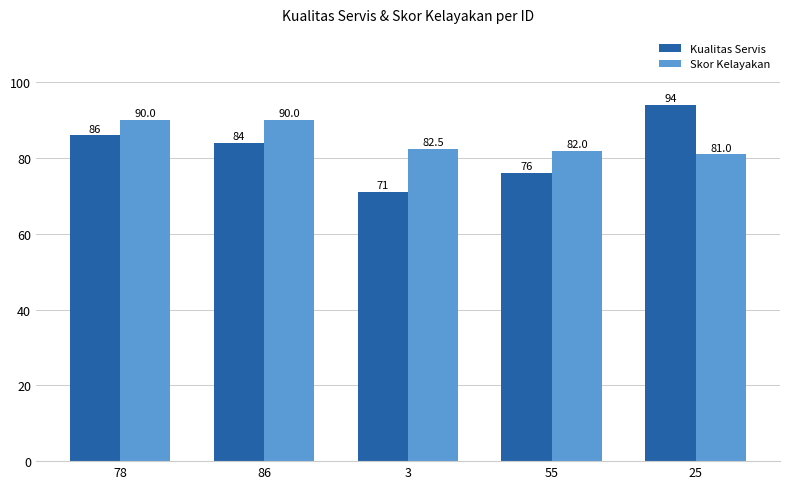

Count the number of data series in this chart.

2